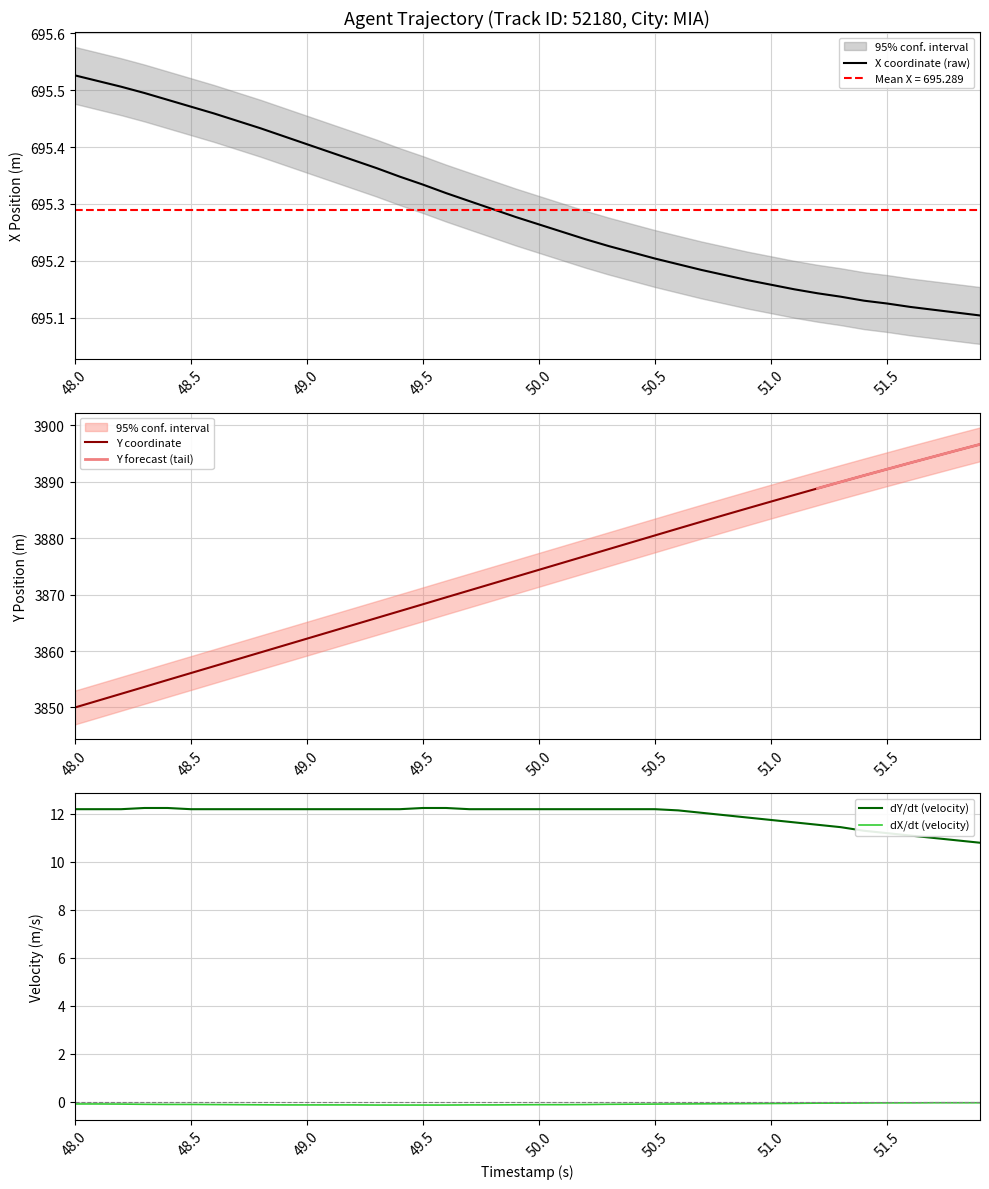

What is the lowest value of the Y coordinate series?

3850.0